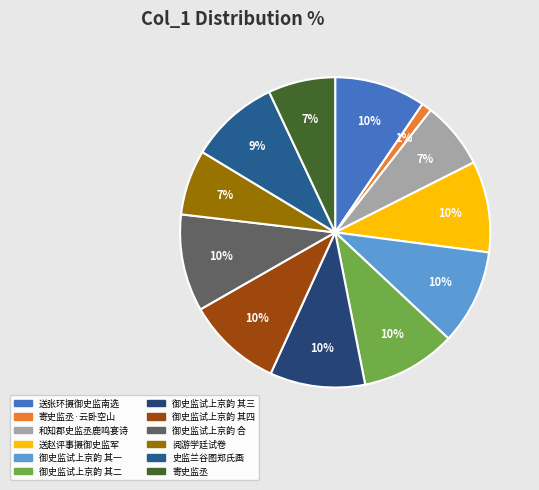

Does any single category account for the majority?

No